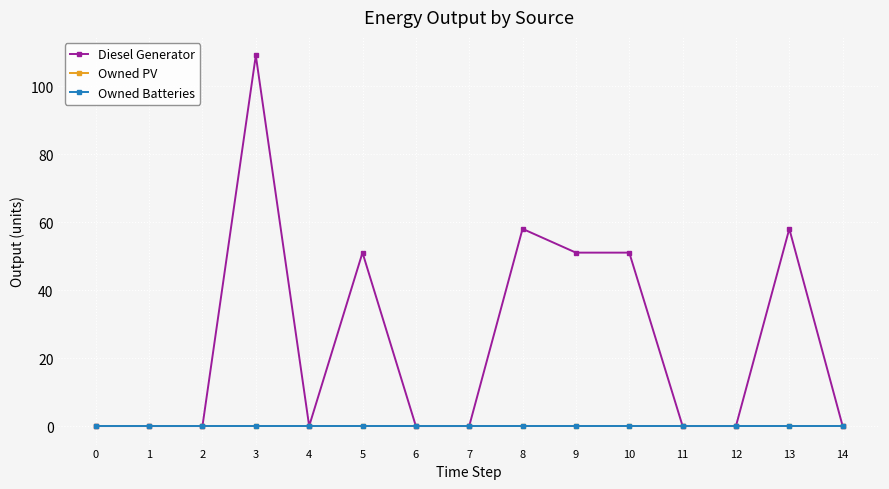

True or false: Diesel Generator has more than 2 points higher than both neighbors.

True